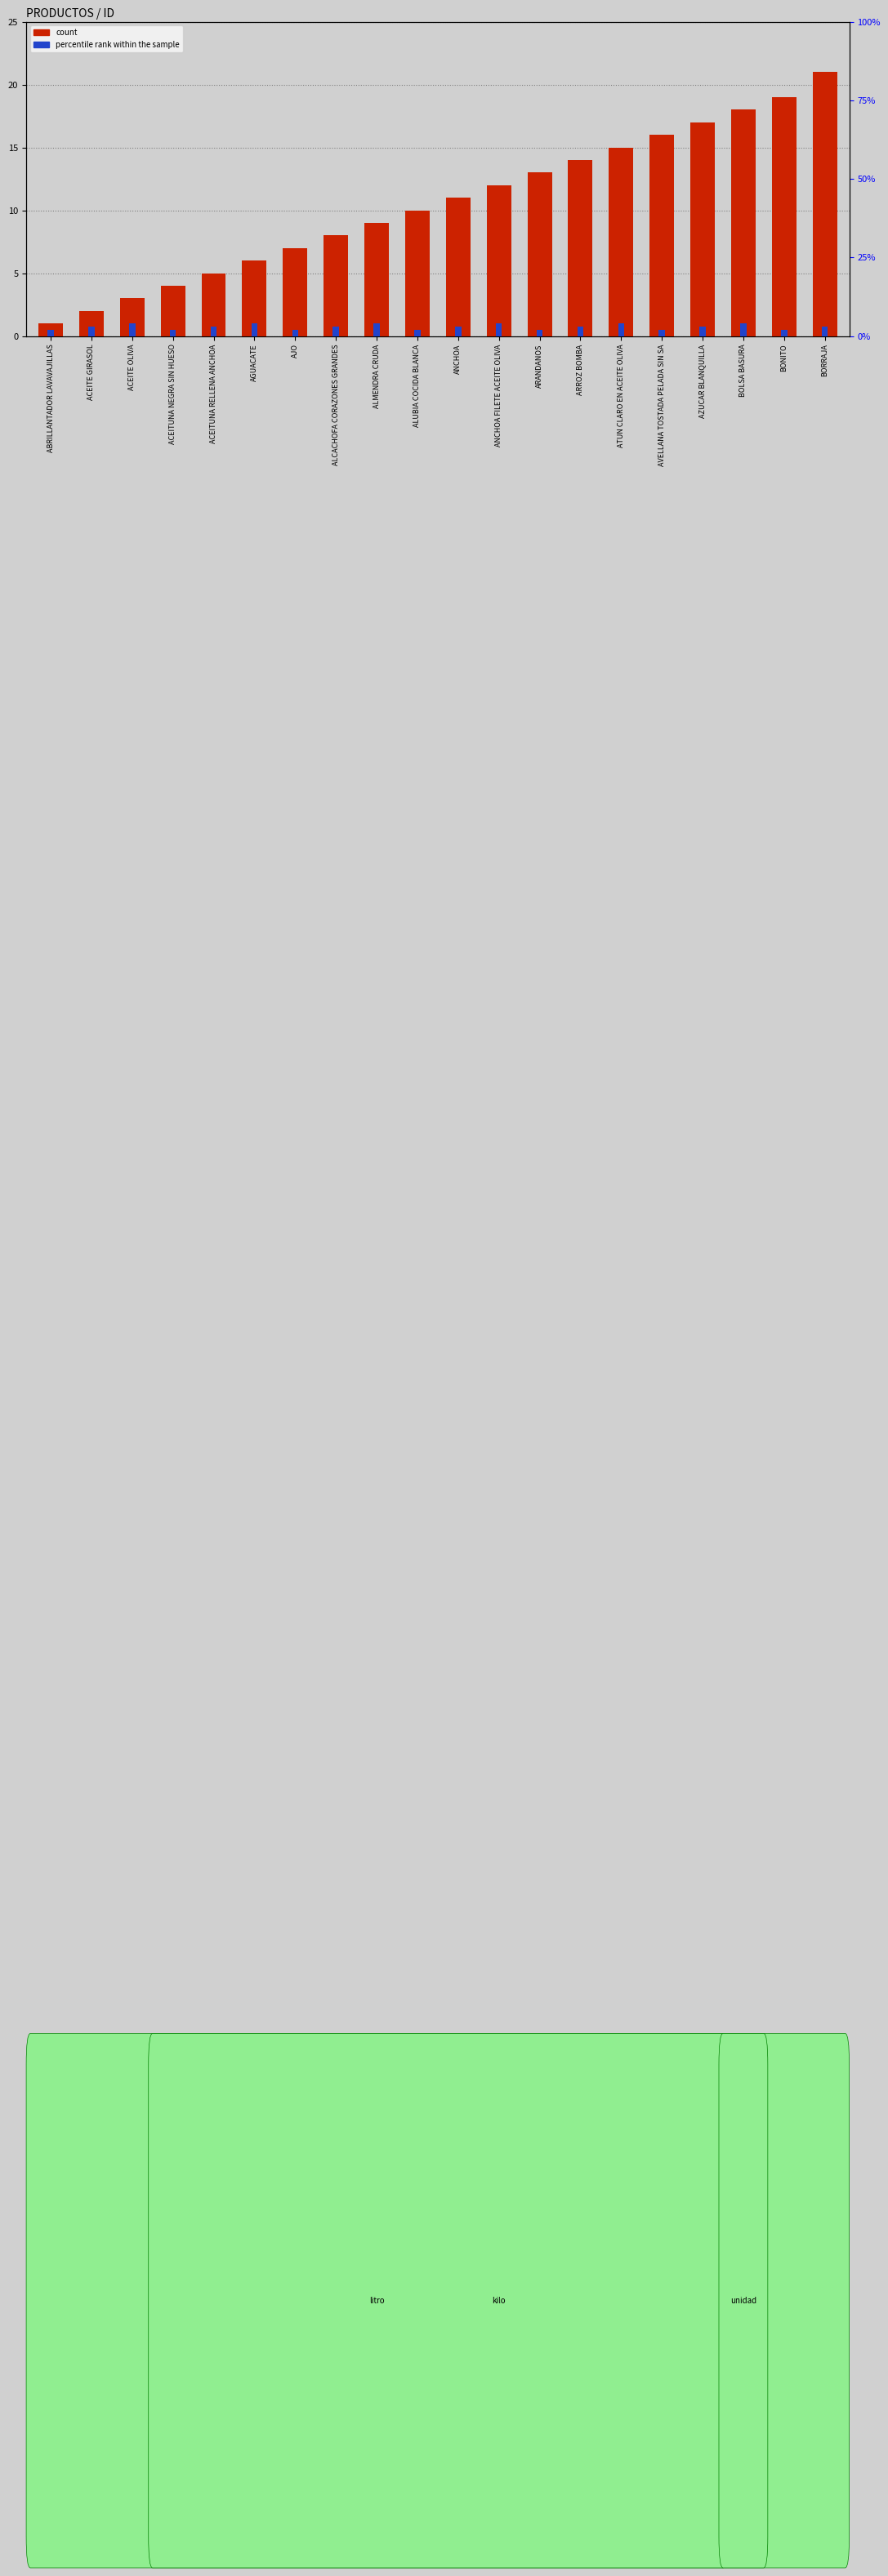

What is the difference between the percentile rank within the sample values at BONITO and ARROZ BOMBA?

1